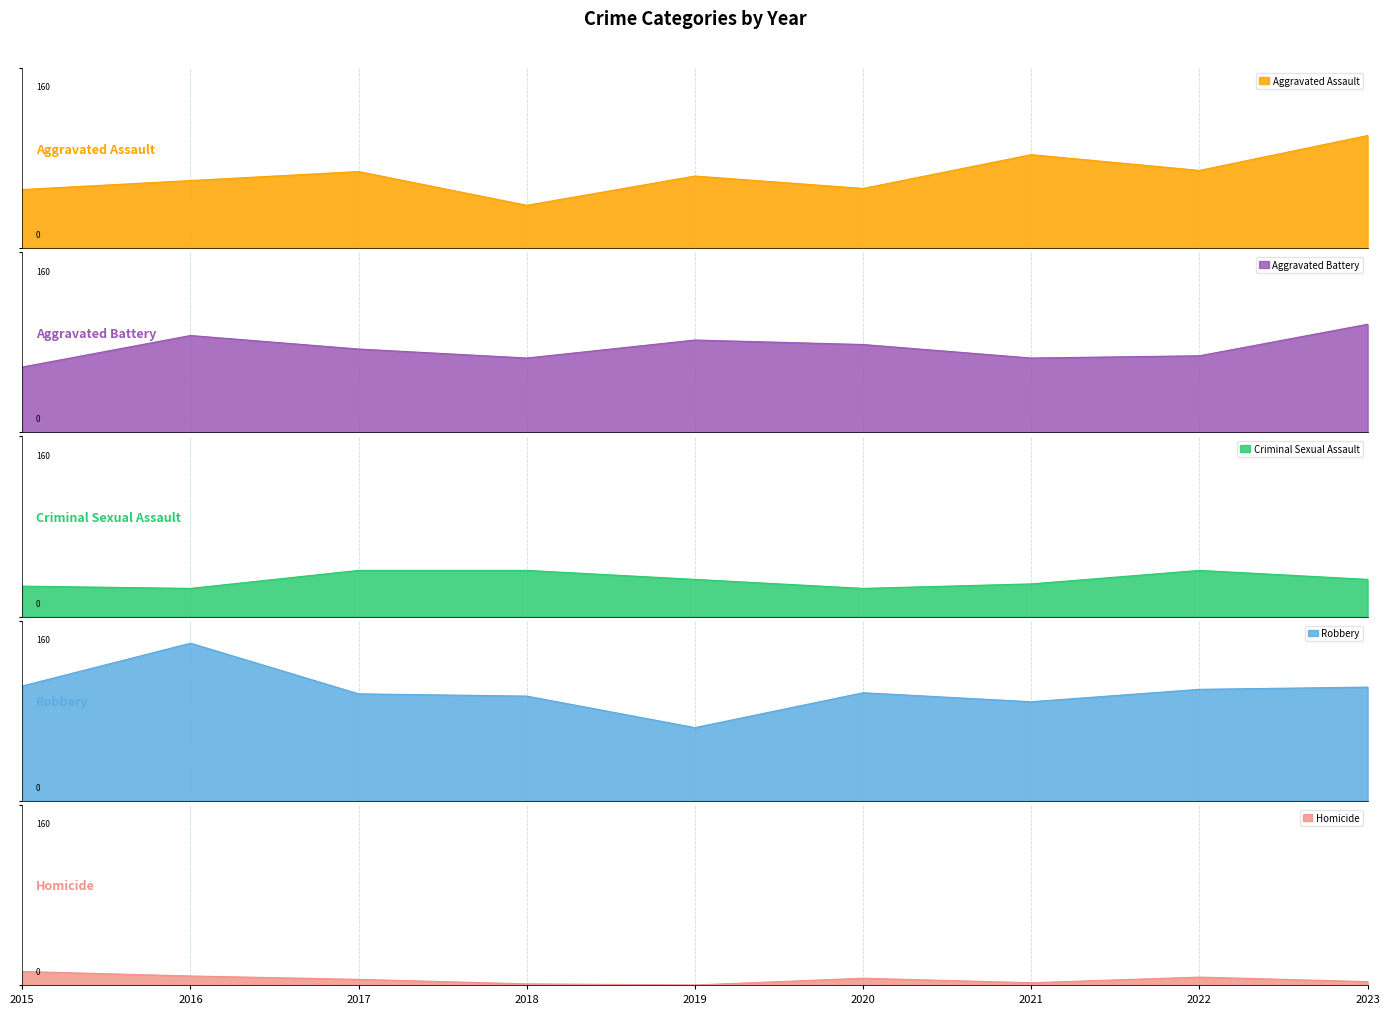

At which category does Criminal Sexual Assault reach its first local peak?

2022